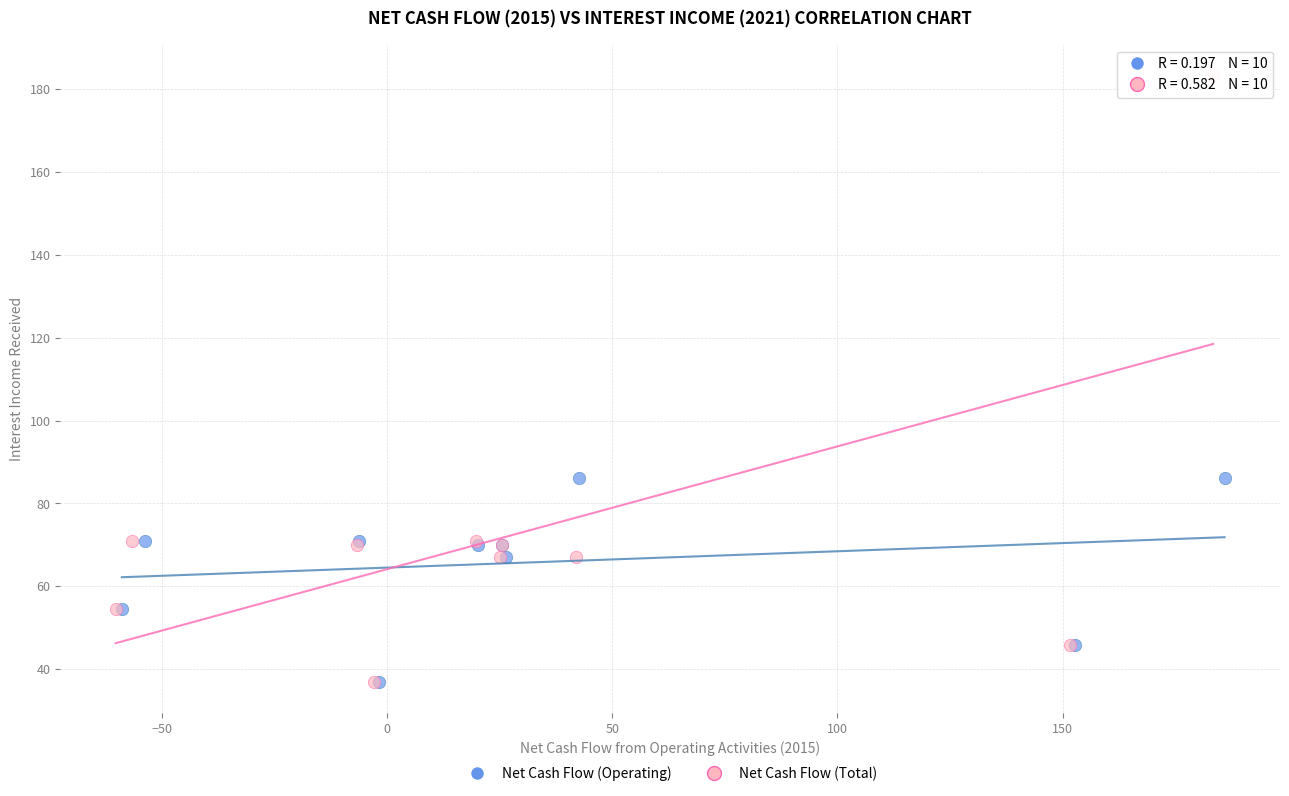

Which series reaches the maximum Y coordinate?

Net Cash Flow (Total)